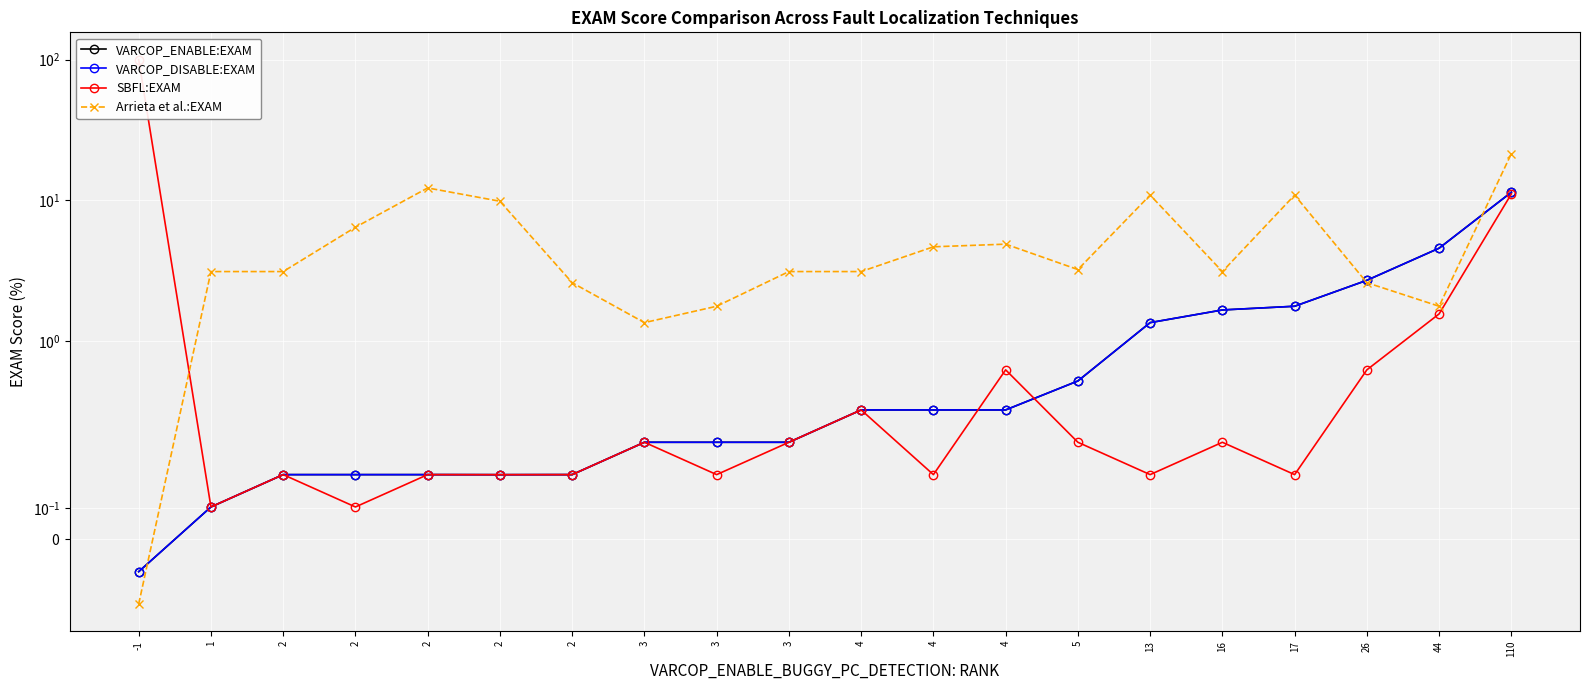

Which series has the largest total across all categories?

SBFL:EXAM